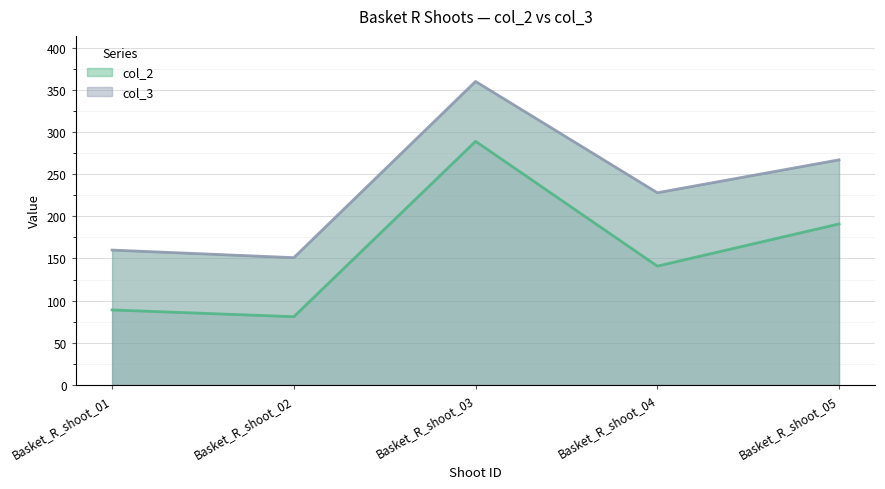

True or false: col_3 and col_2 cross at least once.

False